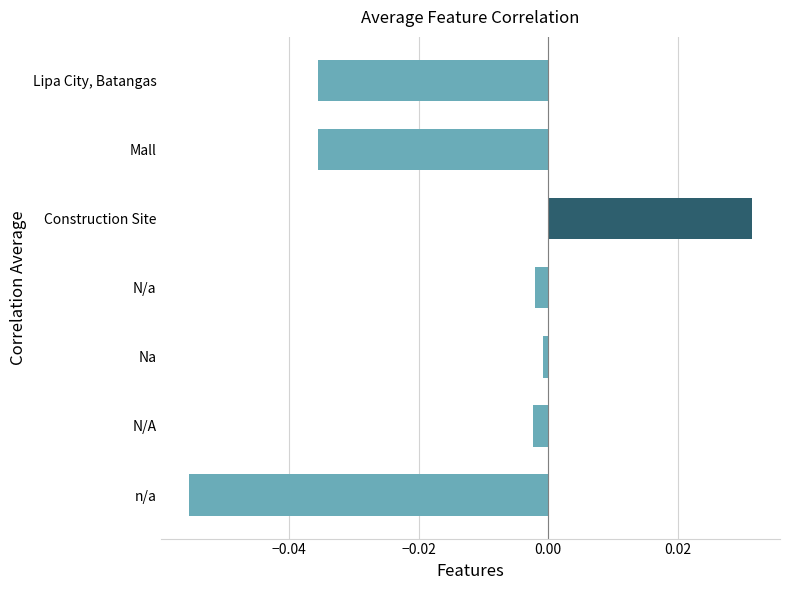

How many positive values are there?

1